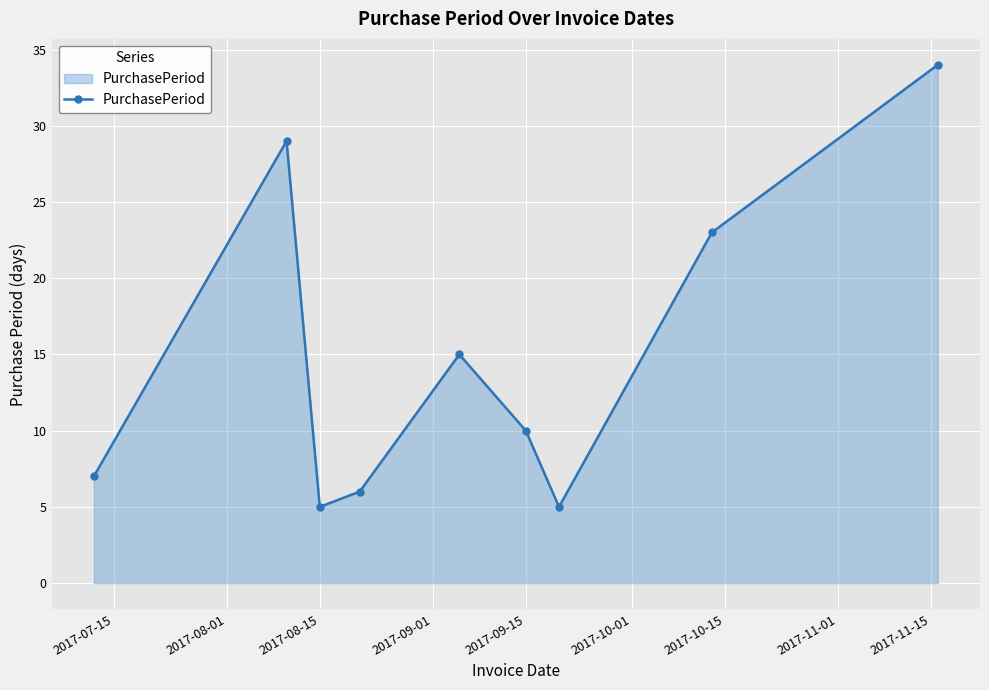

What is the difference between the maximum and minimum values?

29